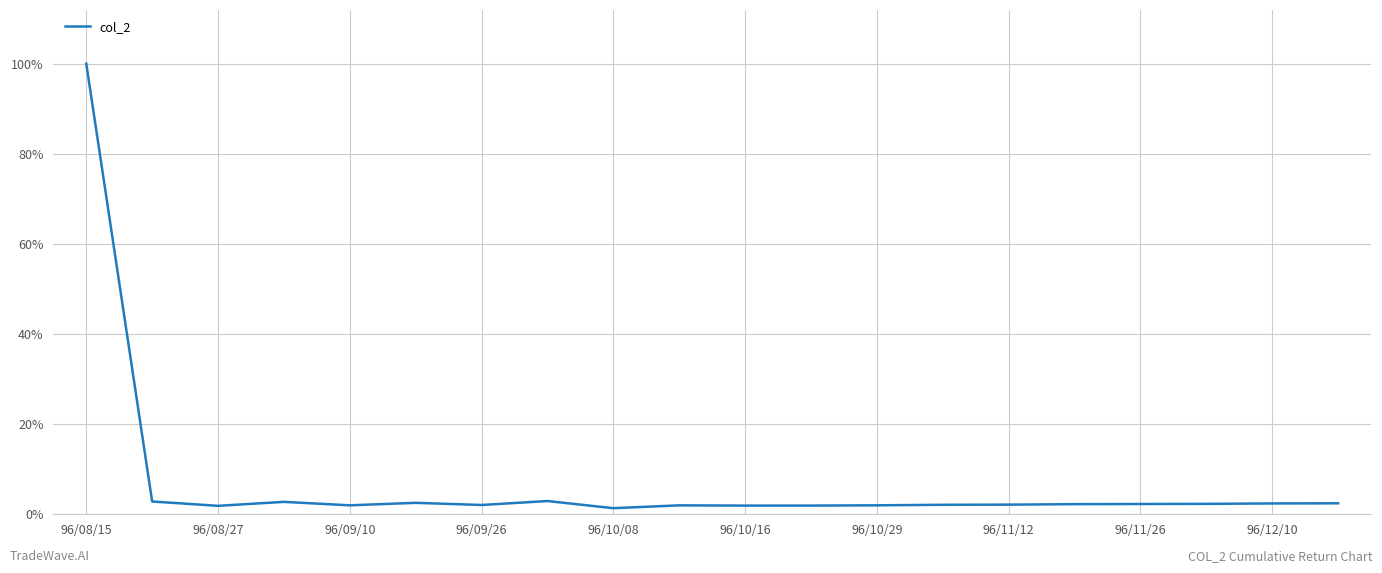

Does the chart display data point markers on the line(s)?

No